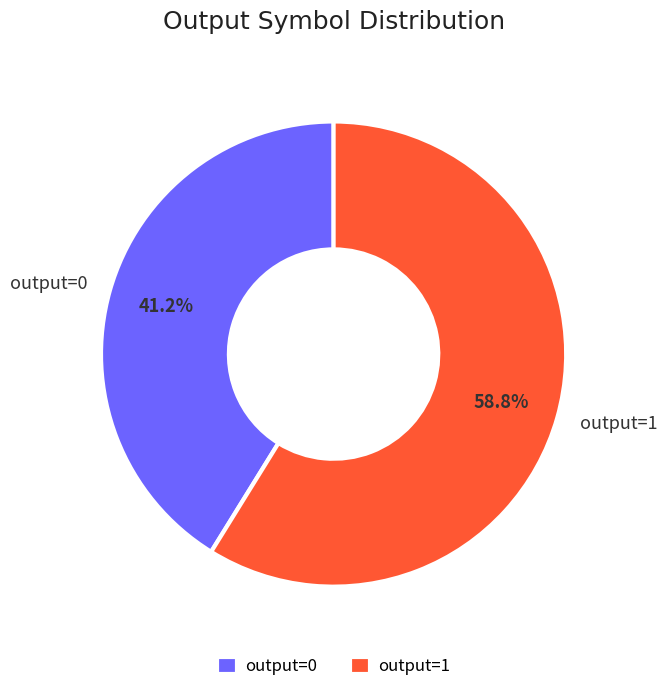

How many segments does this pie chart have?

2